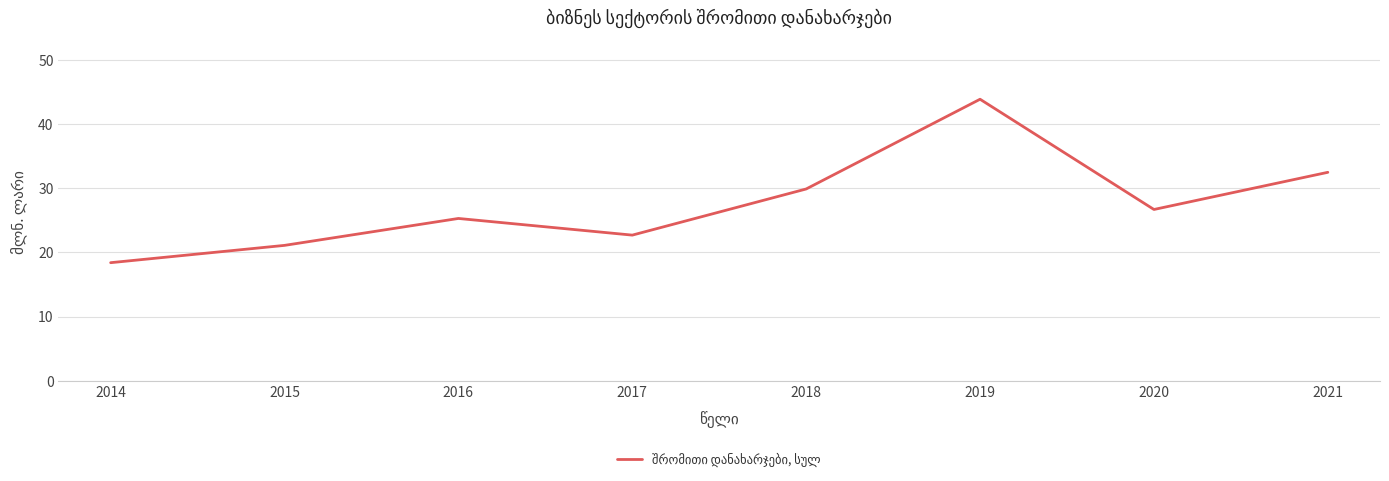

What is the average value?

27.6